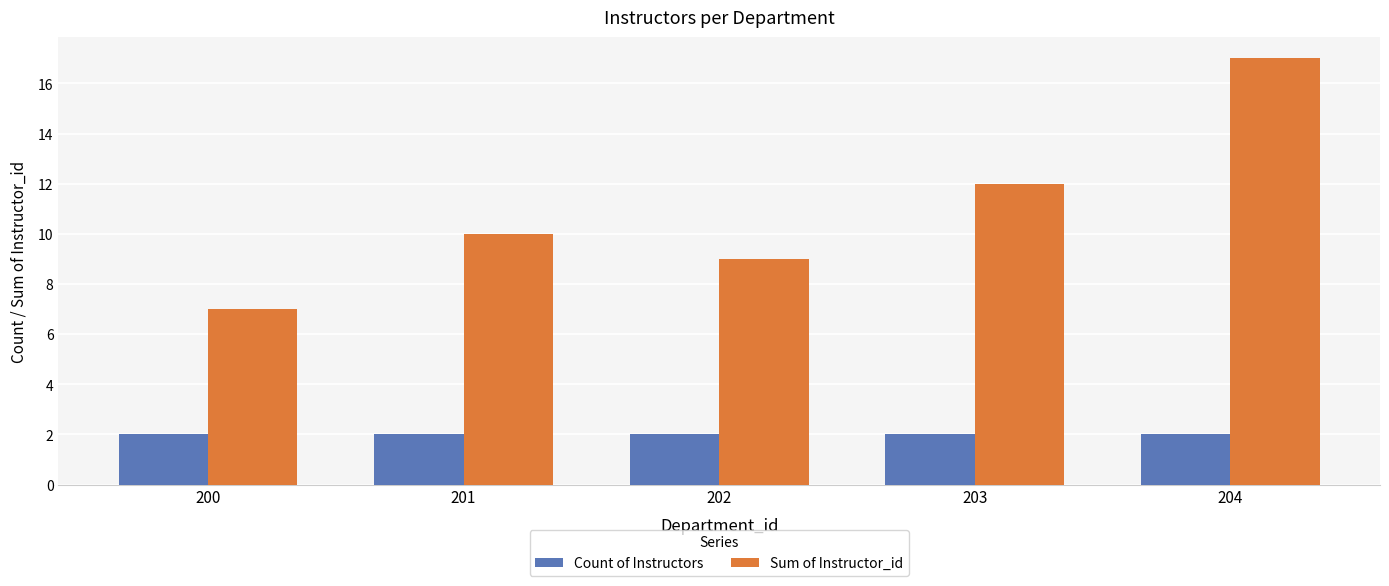

Count the number of categories in the chart.

5